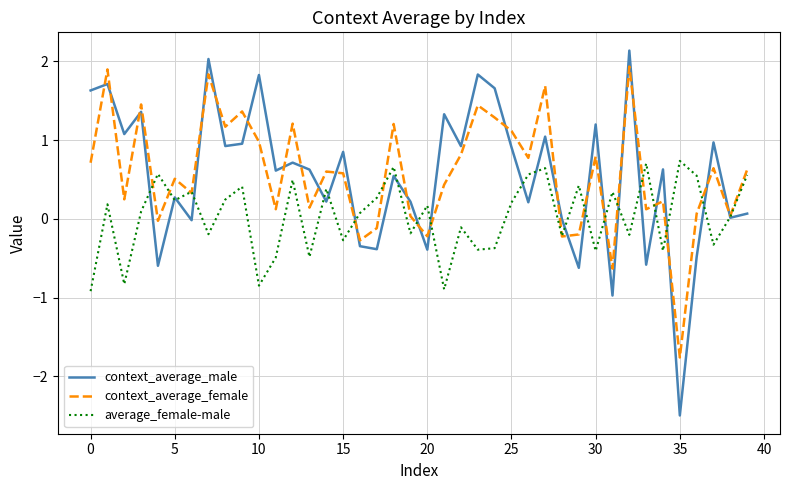

What is the greatest value displayed?

2.1